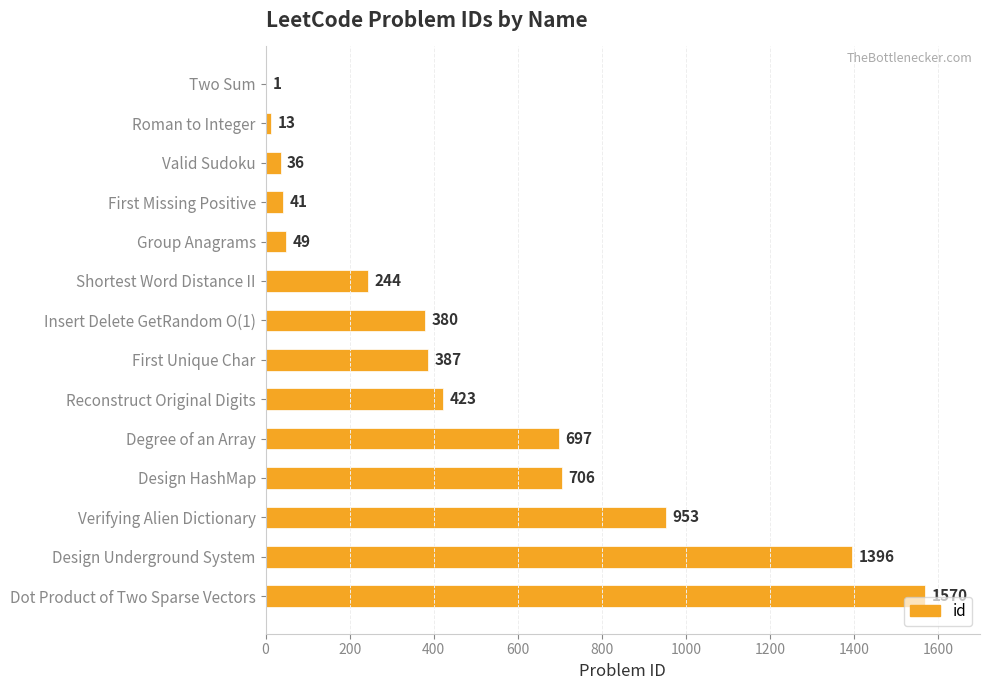

At which label is the value closest to 785?

Design HashMap